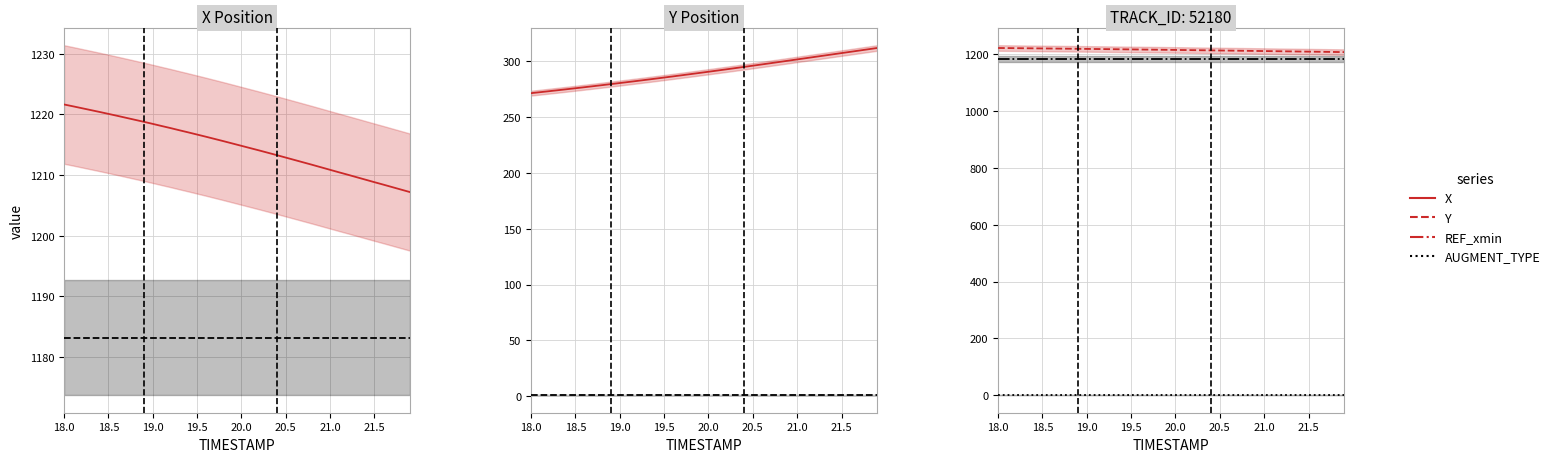

What is the total value across all series at 19.4?

2685.5